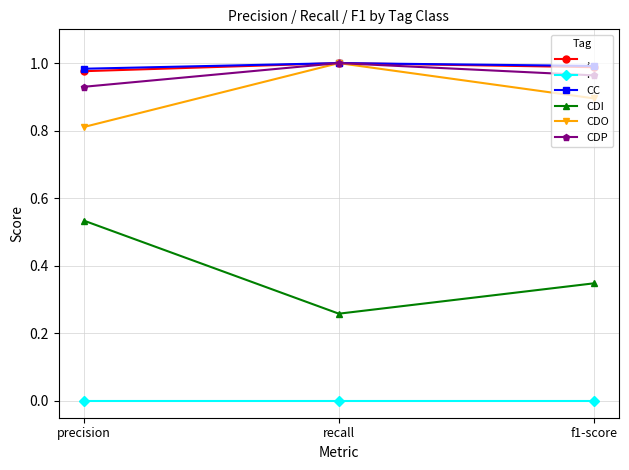

Count the CDI values in the range 0 to 1.

3